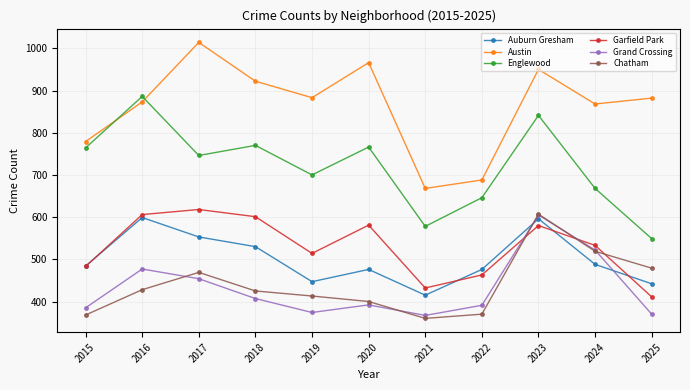

What is the value of the Grand Crossing point at the 4th from the left?

407